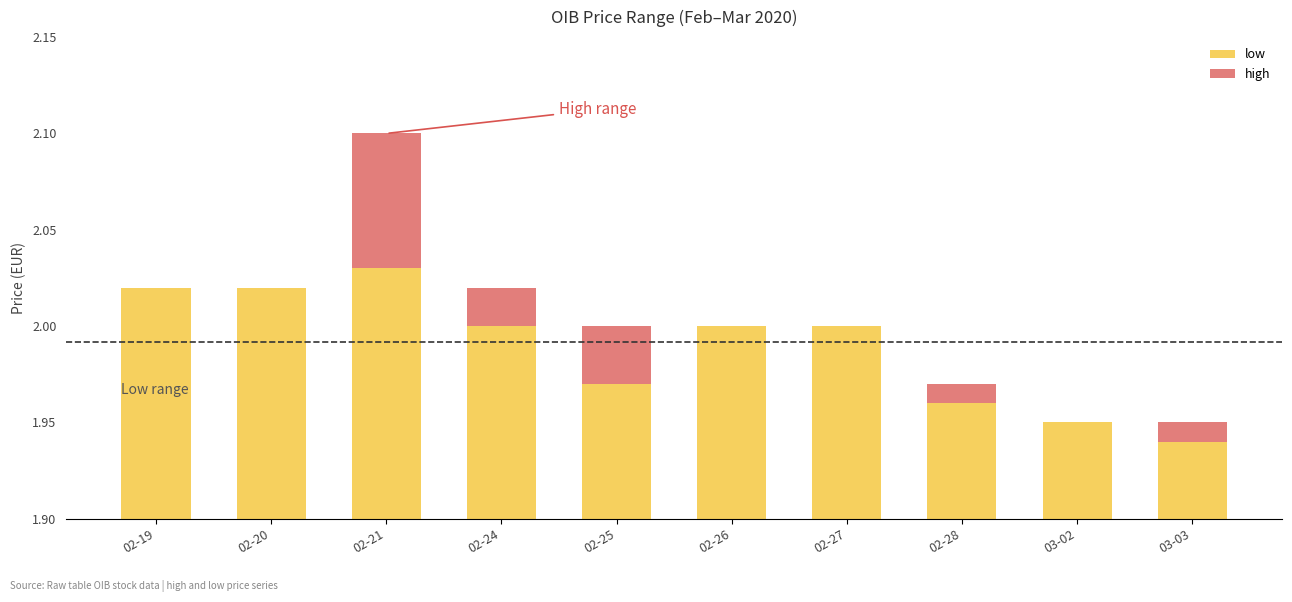

Rank the categories by high value from lowest to highest.

02-19, 02-20, 02-26, 02-27, 03-02, 02-28, 03-03, 02-24, 02-25, 02-21